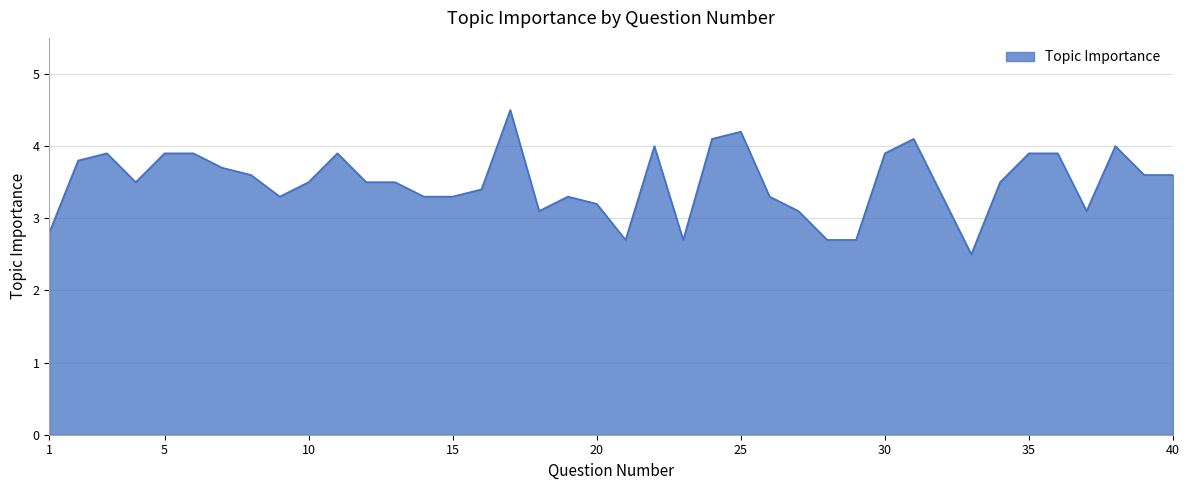

What is the difference between the maximum and minimum values?

2.0